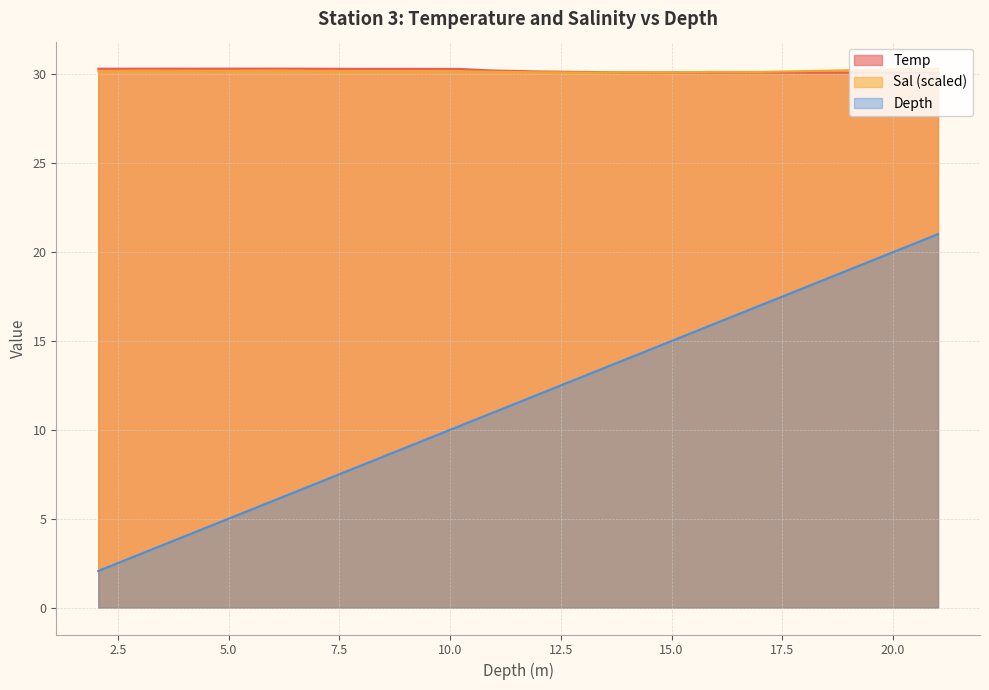

Which series changed the most between 6.207 and 17.961?

Depth